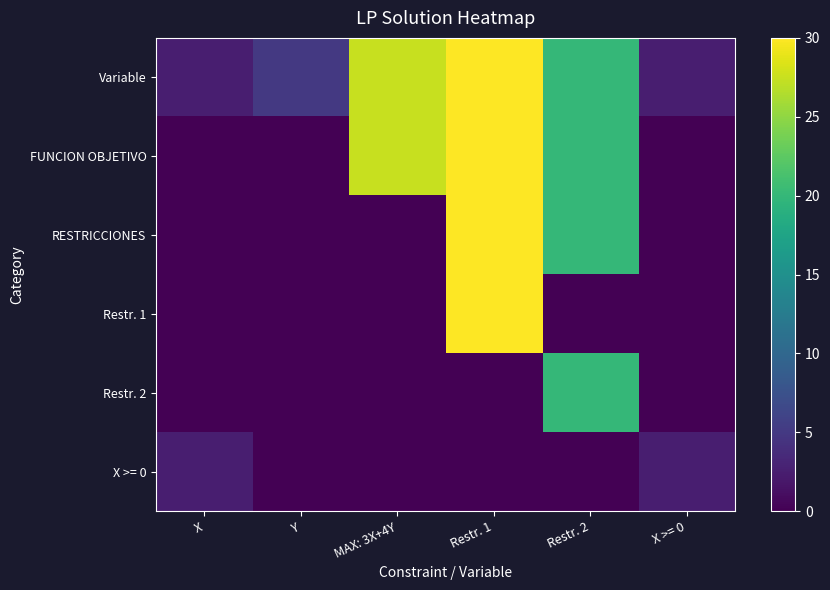

At Y, list the series in order from largest to smallest.

Variable, FUNCION OBJETIVO, RESTRICCIONES, Restr. 1, Restr. 2, X >= 0